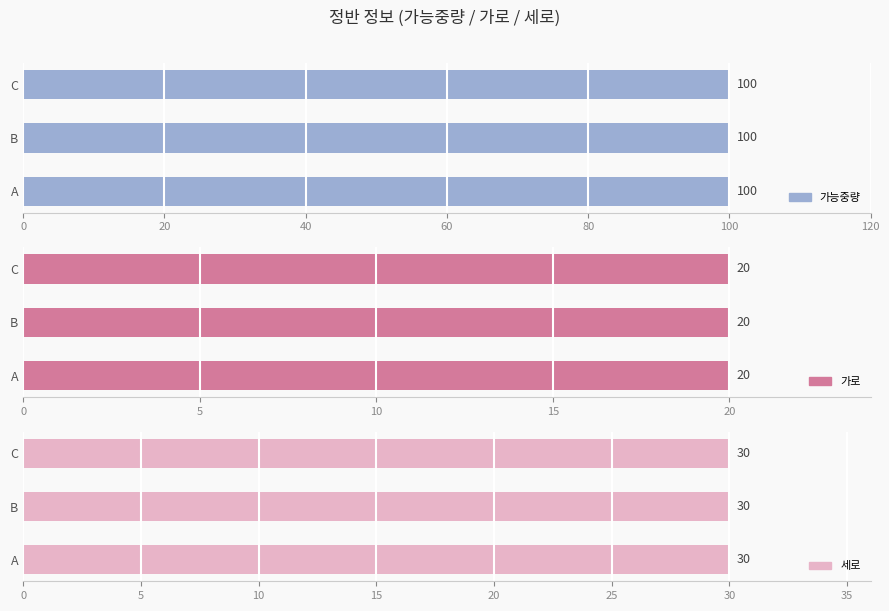

What is the value of the 가로 bar at the 2nd from the left?

20